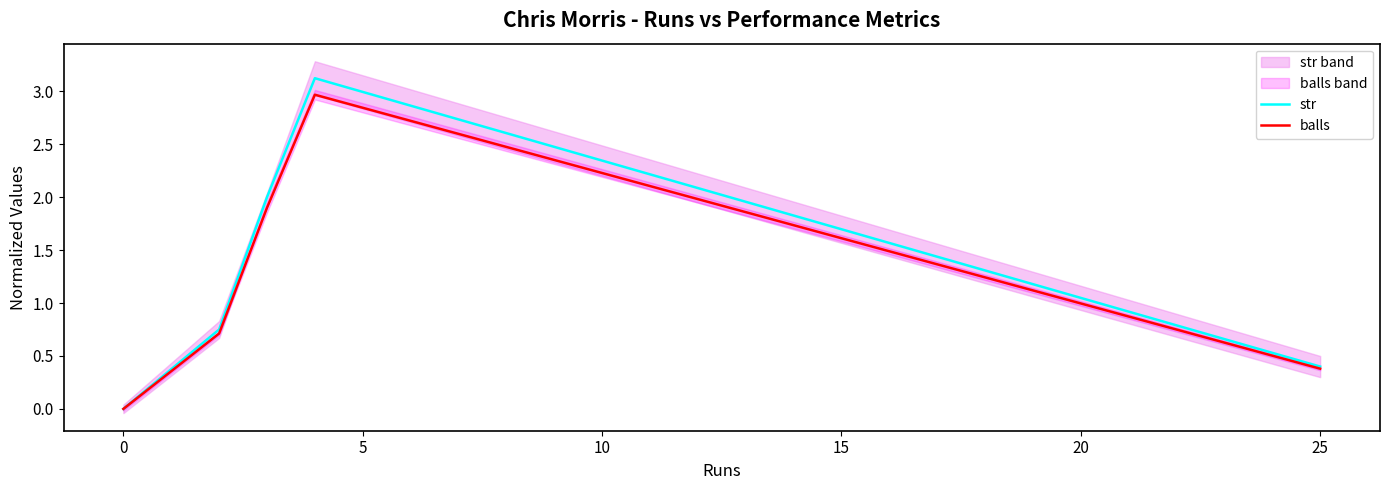

What is the maximum value shown in the chart?

3.1